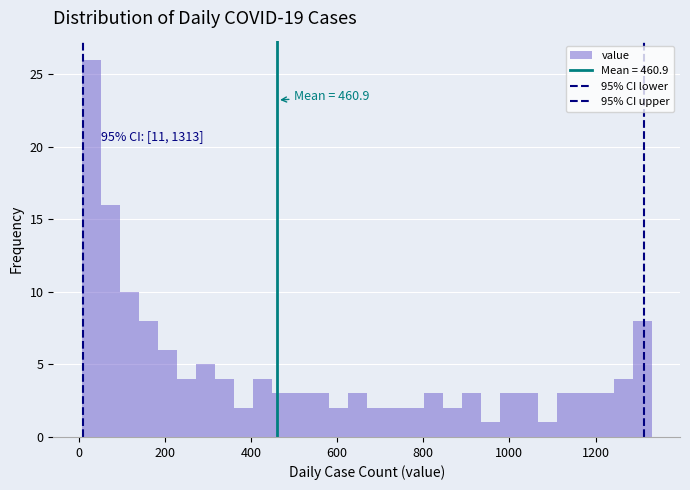

Around what value on the x-axis is the tallest bar? Give the approximate position of its centre, as read against the axis.

20